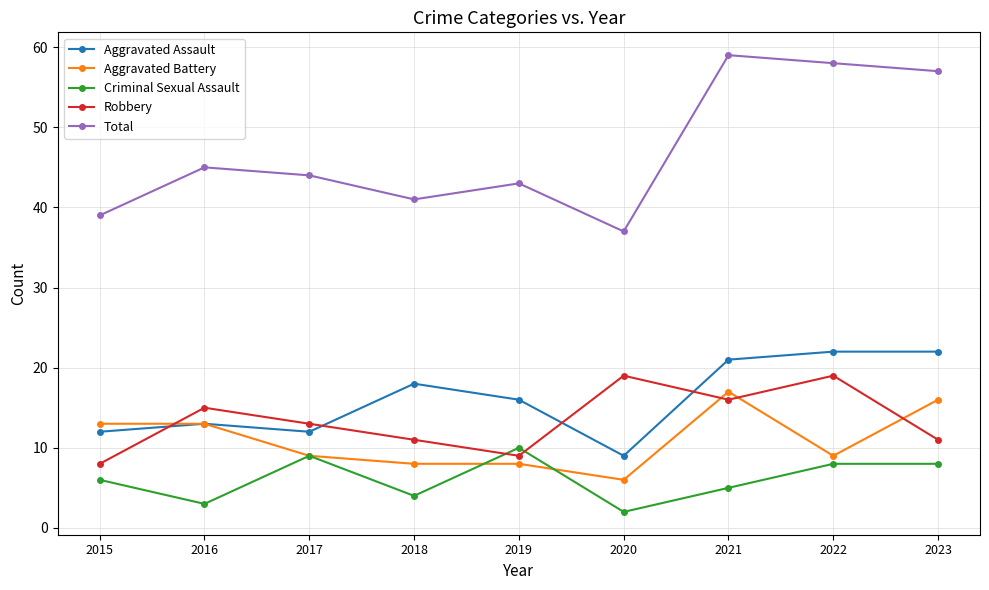

Which series has the largest total across all categories?

Total